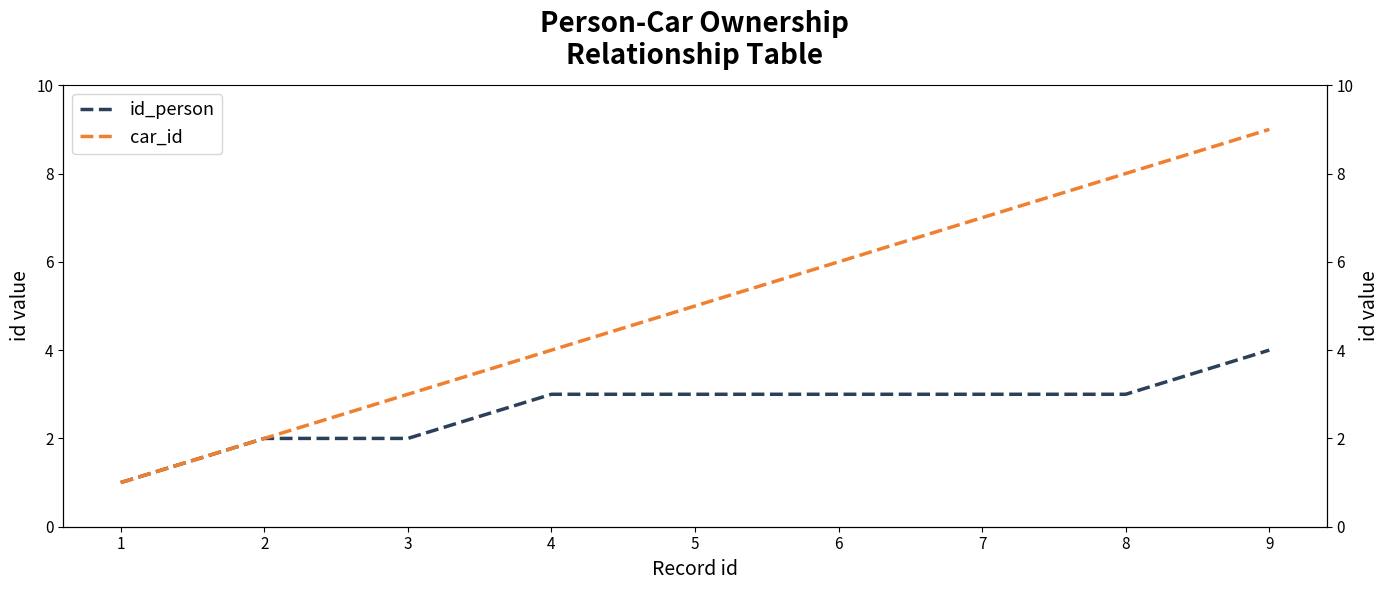

What is the smallest value displayed?

1